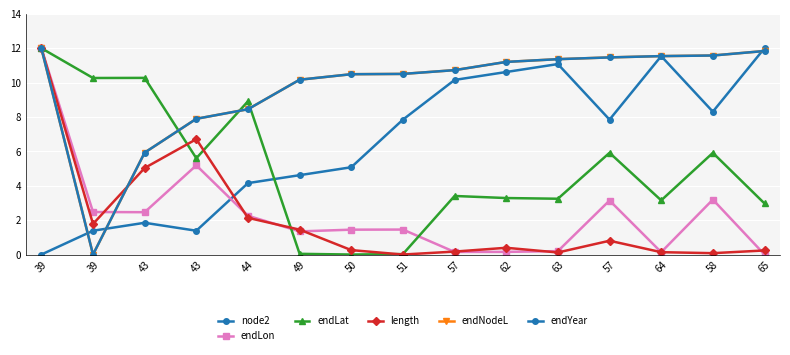

What is the label of the 10th point from the left?

62